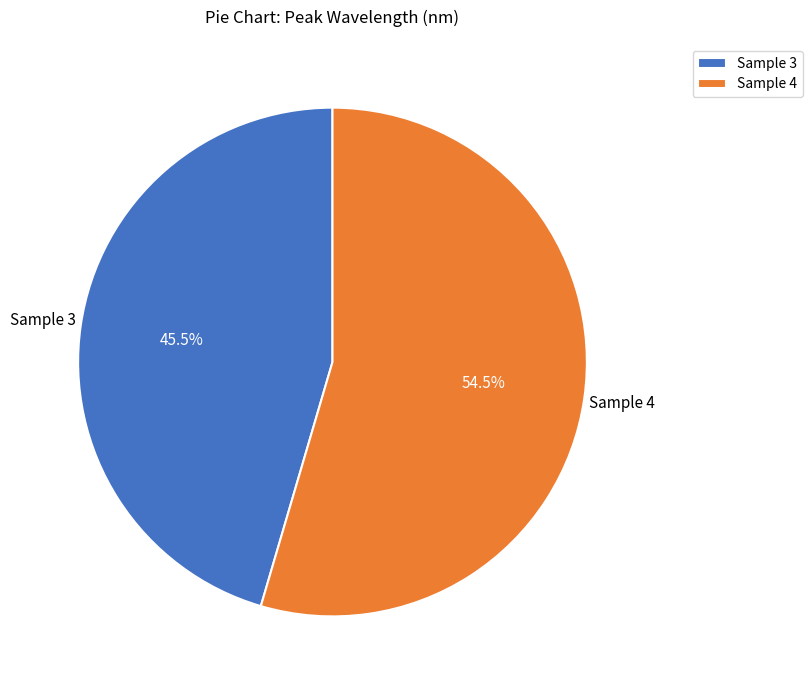

Do Sample 3 and Sample 4 together represent more than half of the pie?

Yes